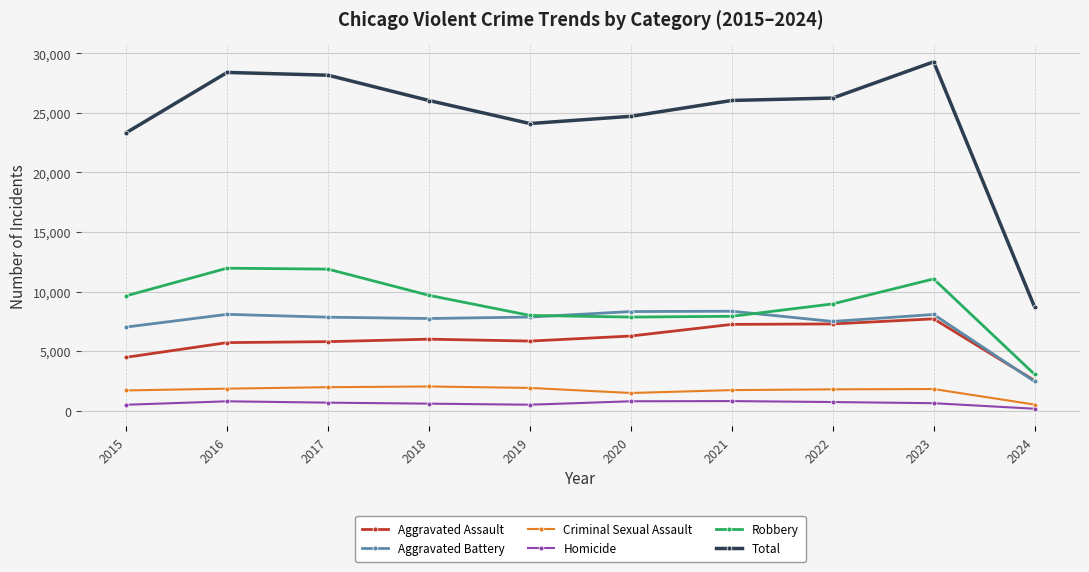

True or false: Robbery has a value of 17955 at 2023.

False